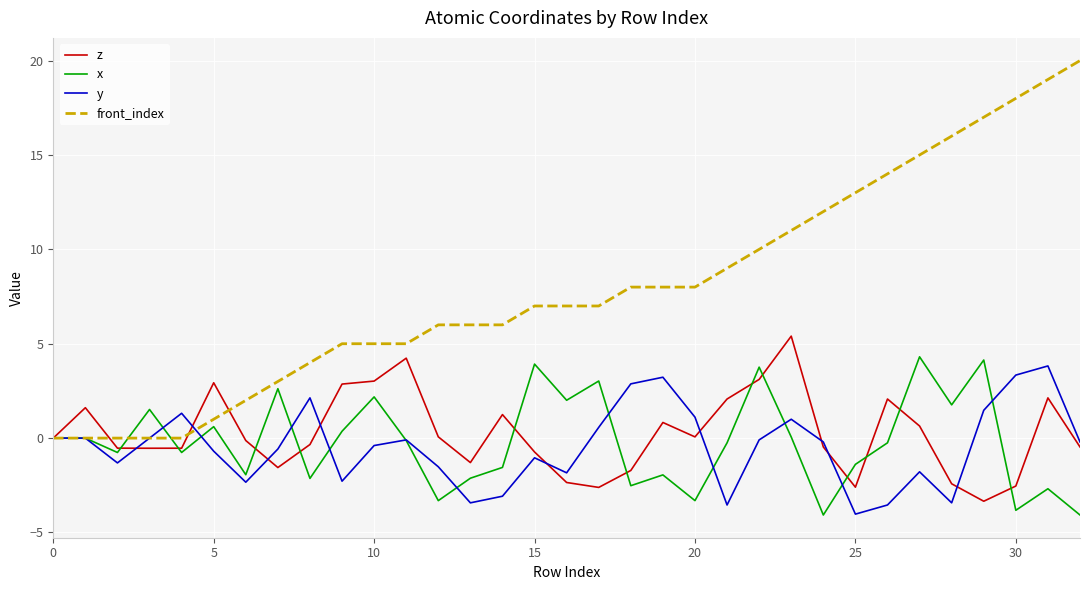

How many interior local valleys does the y series have?

8